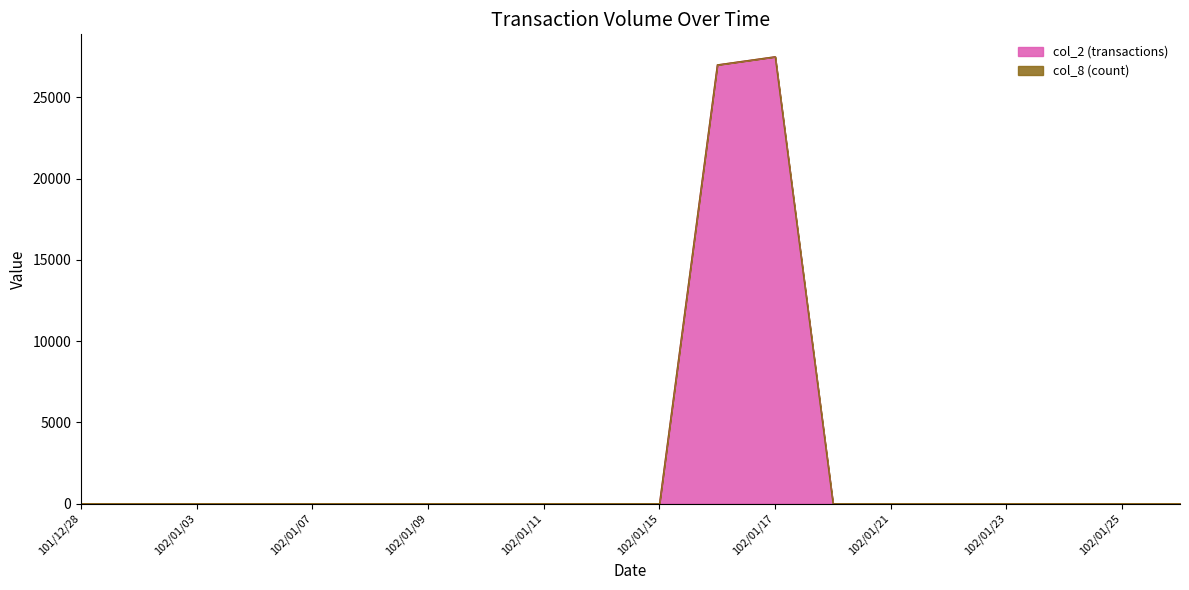

What position from the left is 102/01/25?

19